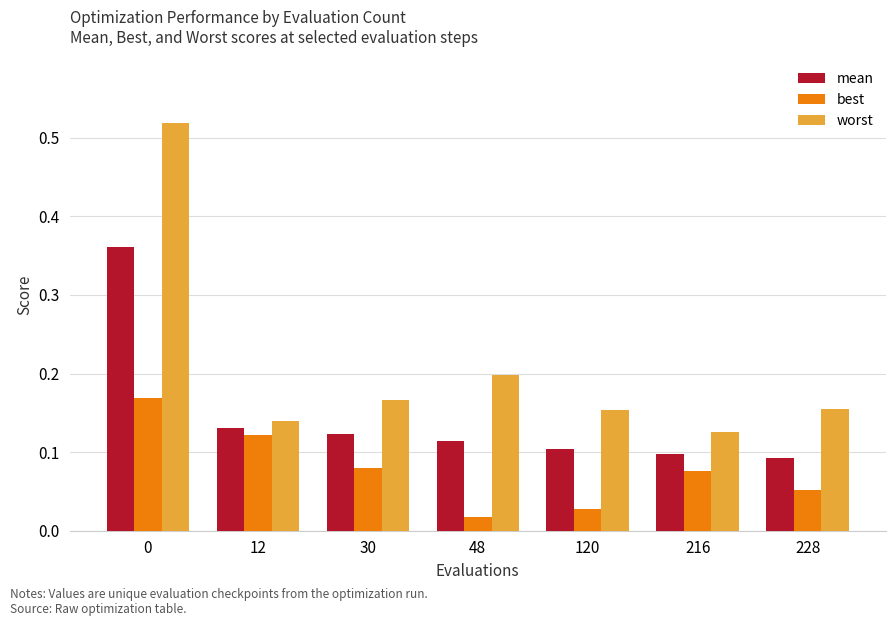

How many groups of bars are there?

7